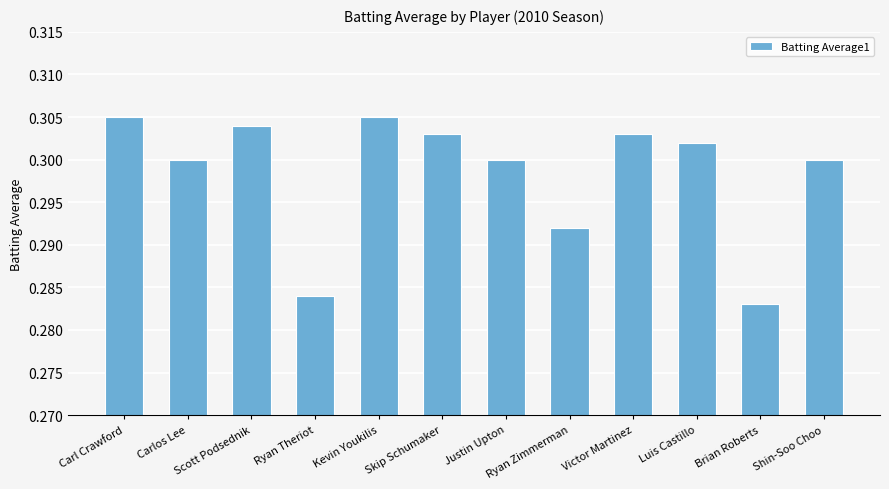

At which category does the chart reach its minimum across all series?

Brian Roberts